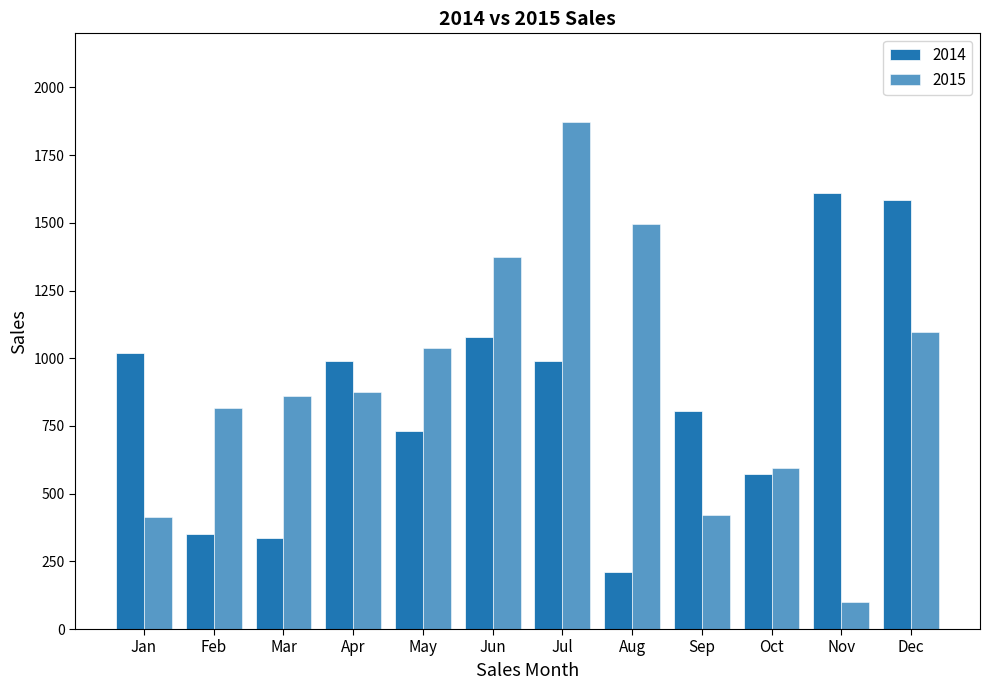

Are the bars horizontal?

No